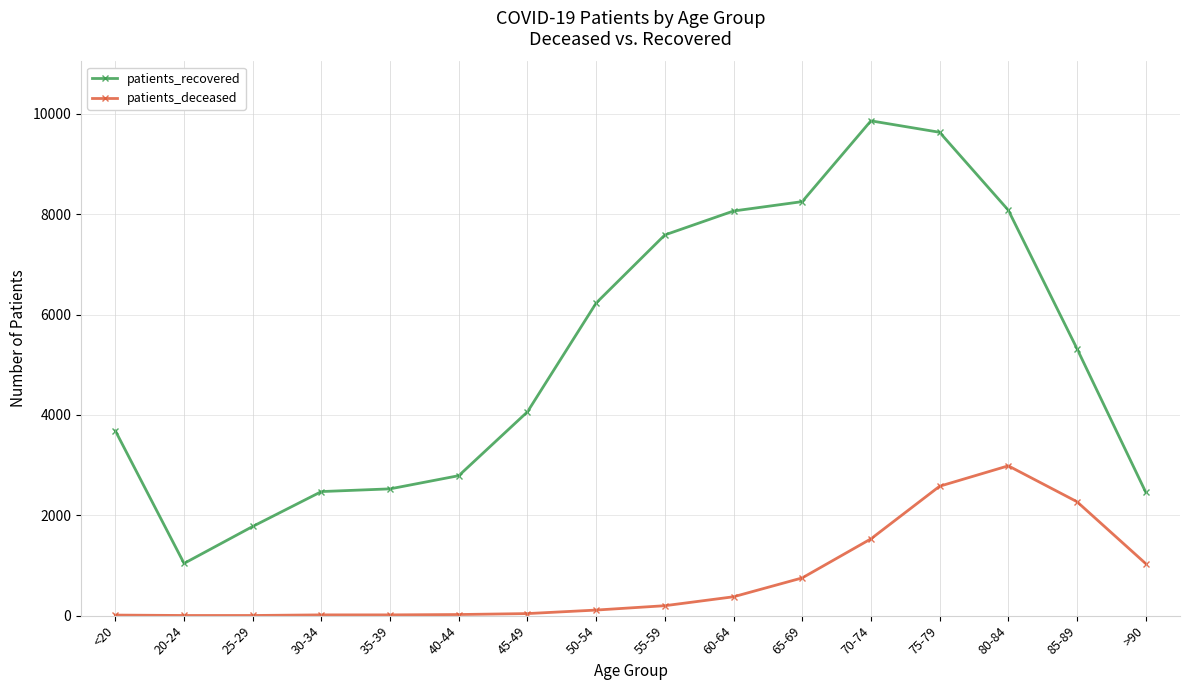

Rank the series by their maximum value, from highest to lowest.

patients_recovered, patients_deceased